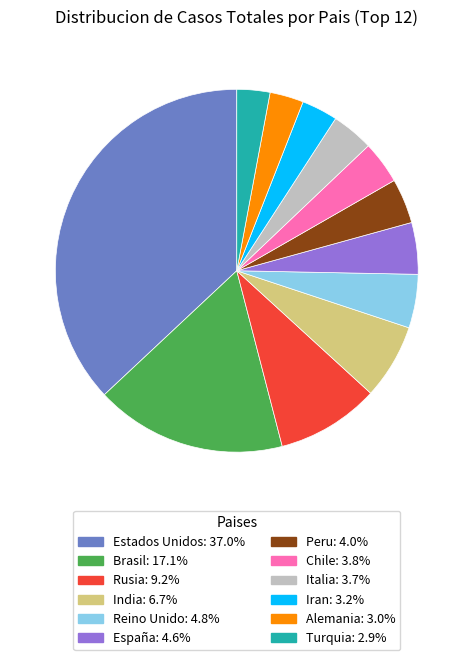

Approximately how many times larger is the value at Italia compared to Alemania?

1.2